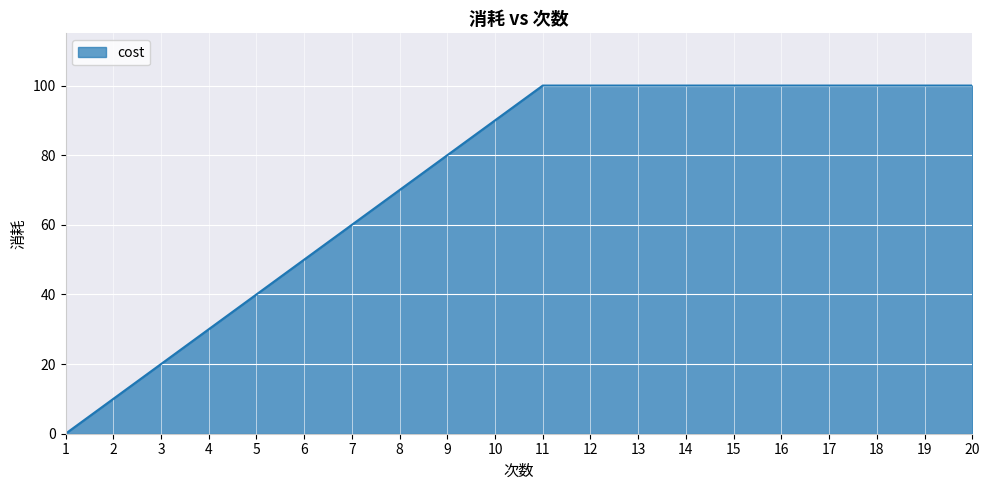

True or false: the data shows 10 at 2.

True